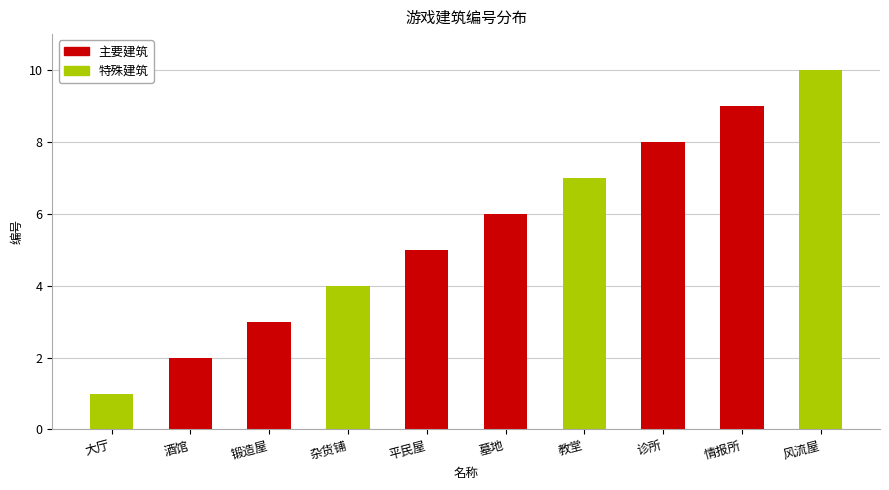

Reading left to right, extract all data points from this chart.

1	2	3	4	5	6	7	8	9	10